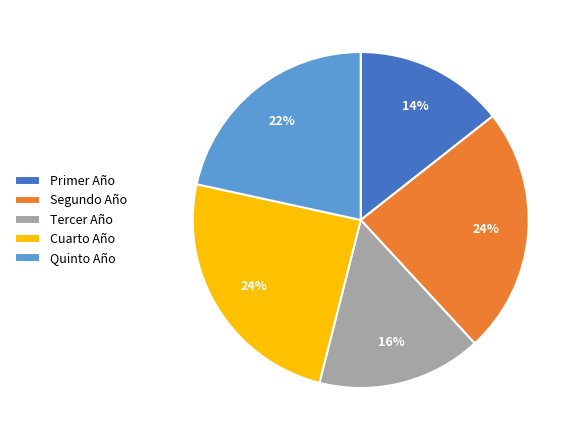

Between Tercer Año and Segundo Año, which is larger?

Segundo Año